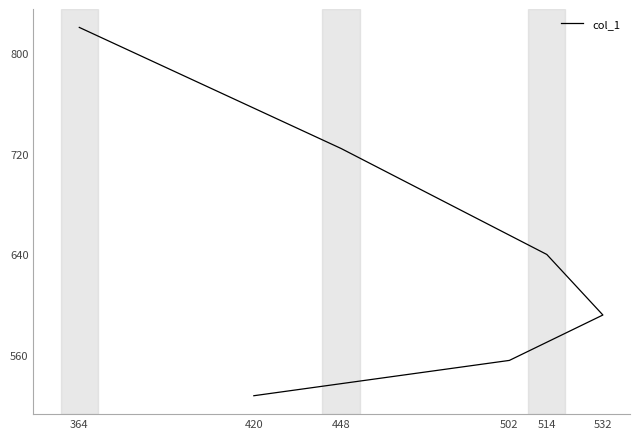

What is the label of the 6th point from the right?

364